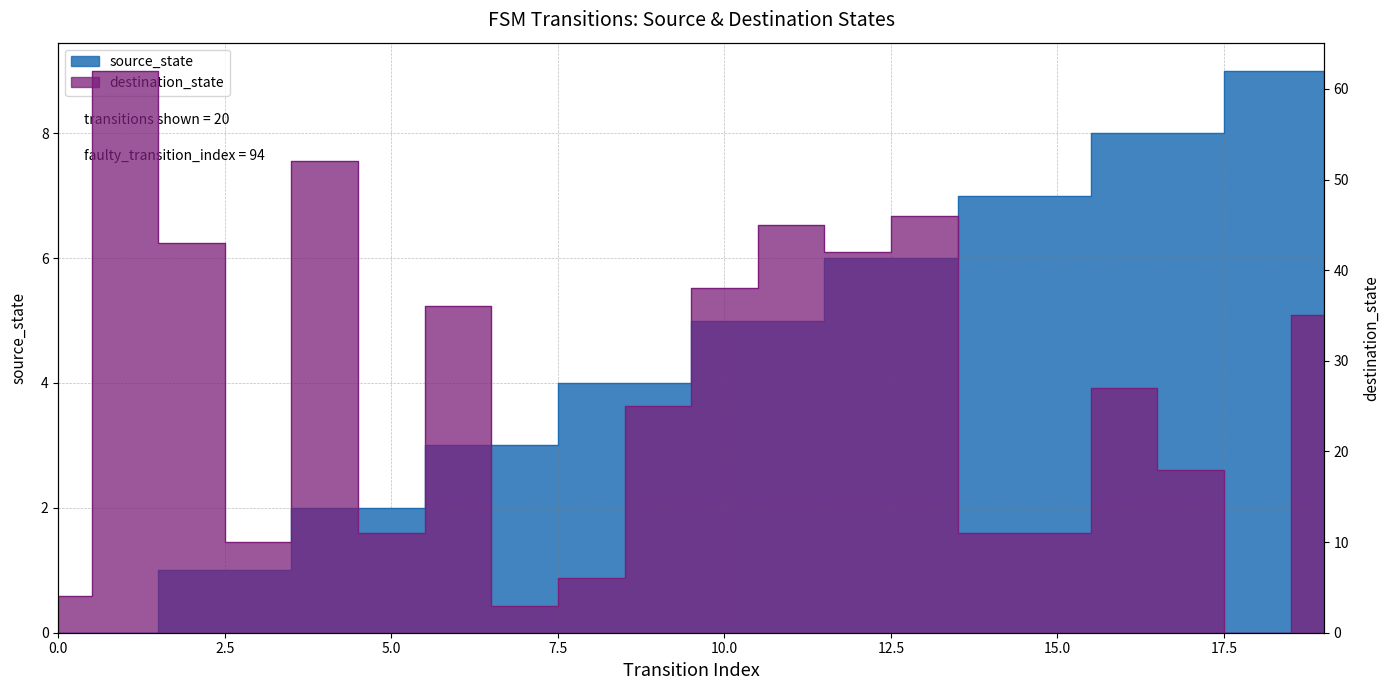

True or false: destination_state has a value of 18 at 6.

False